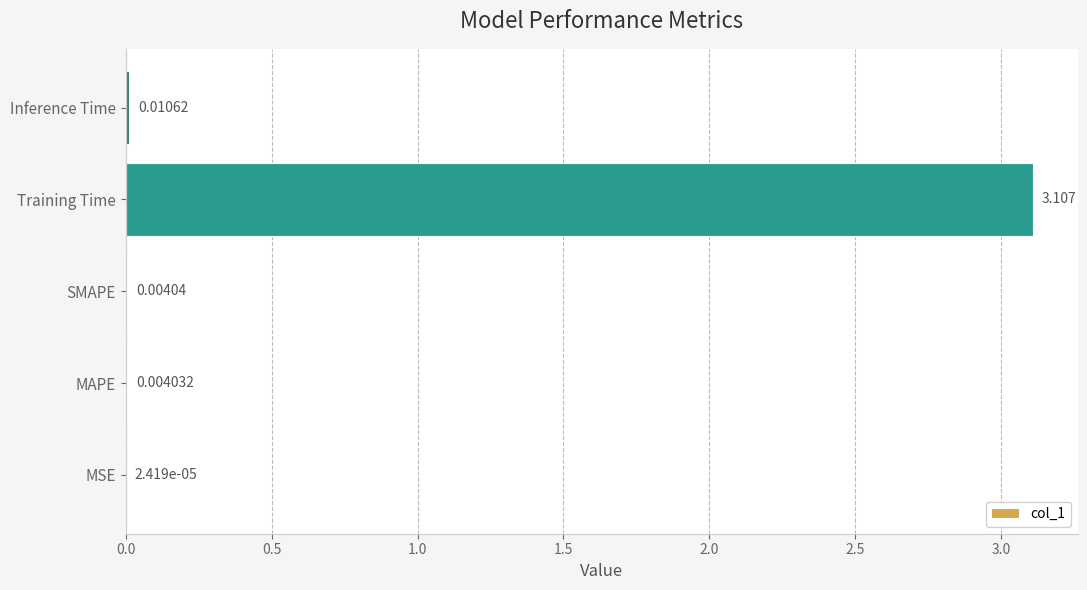

Which has a higher value, SMAPE or MSE?

SMAPE